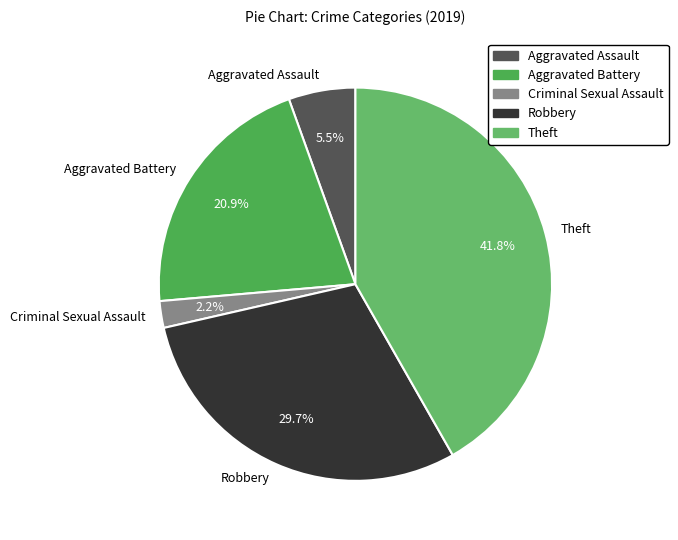

Between Criminal Sexual Assault and Aggravated Assault, which is larger?

Aggravated Assault